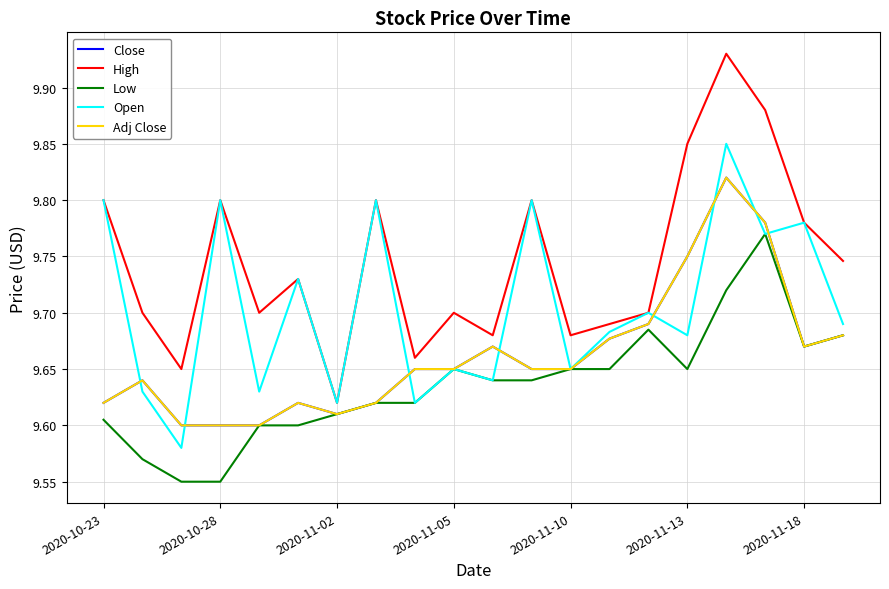

True or false: Open and High intersect in this chart.

False